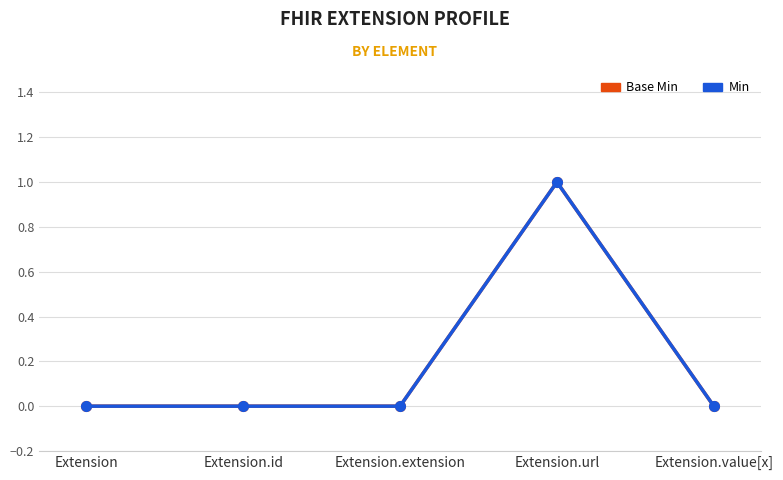

At which category is the sum across all series the highest?

Extension.url